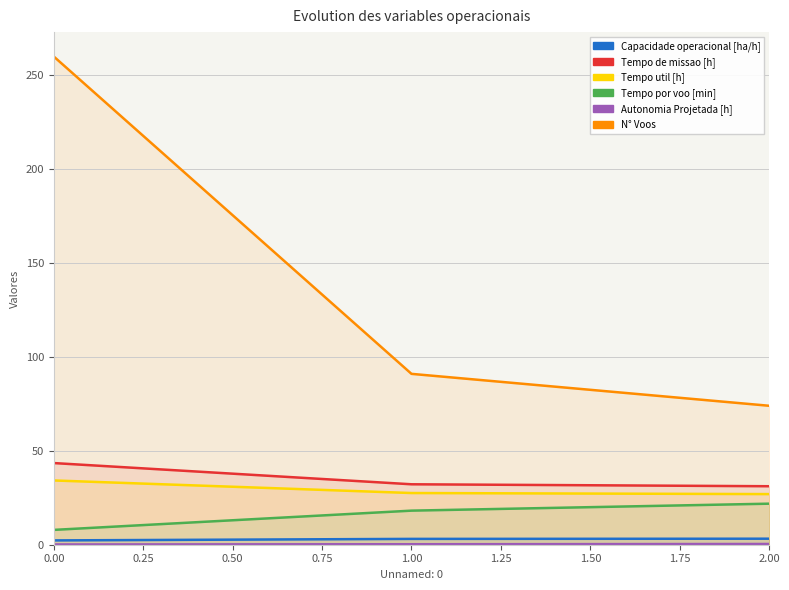

Which series has the largest total across all categories?

N° Voos